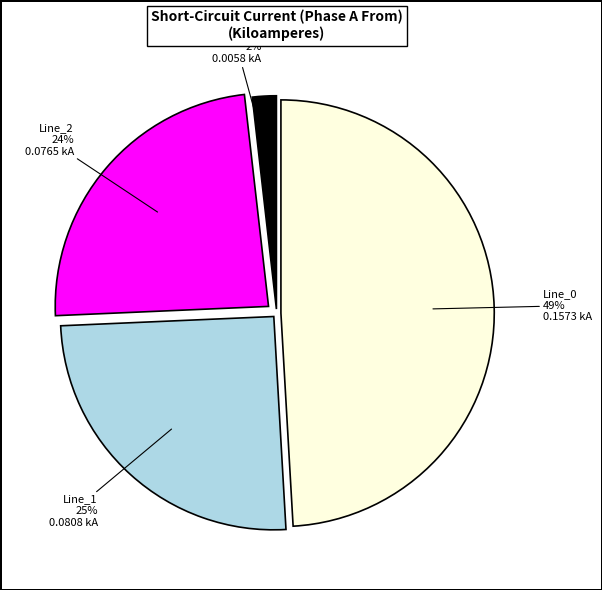

Does any single category account for the majority?

No